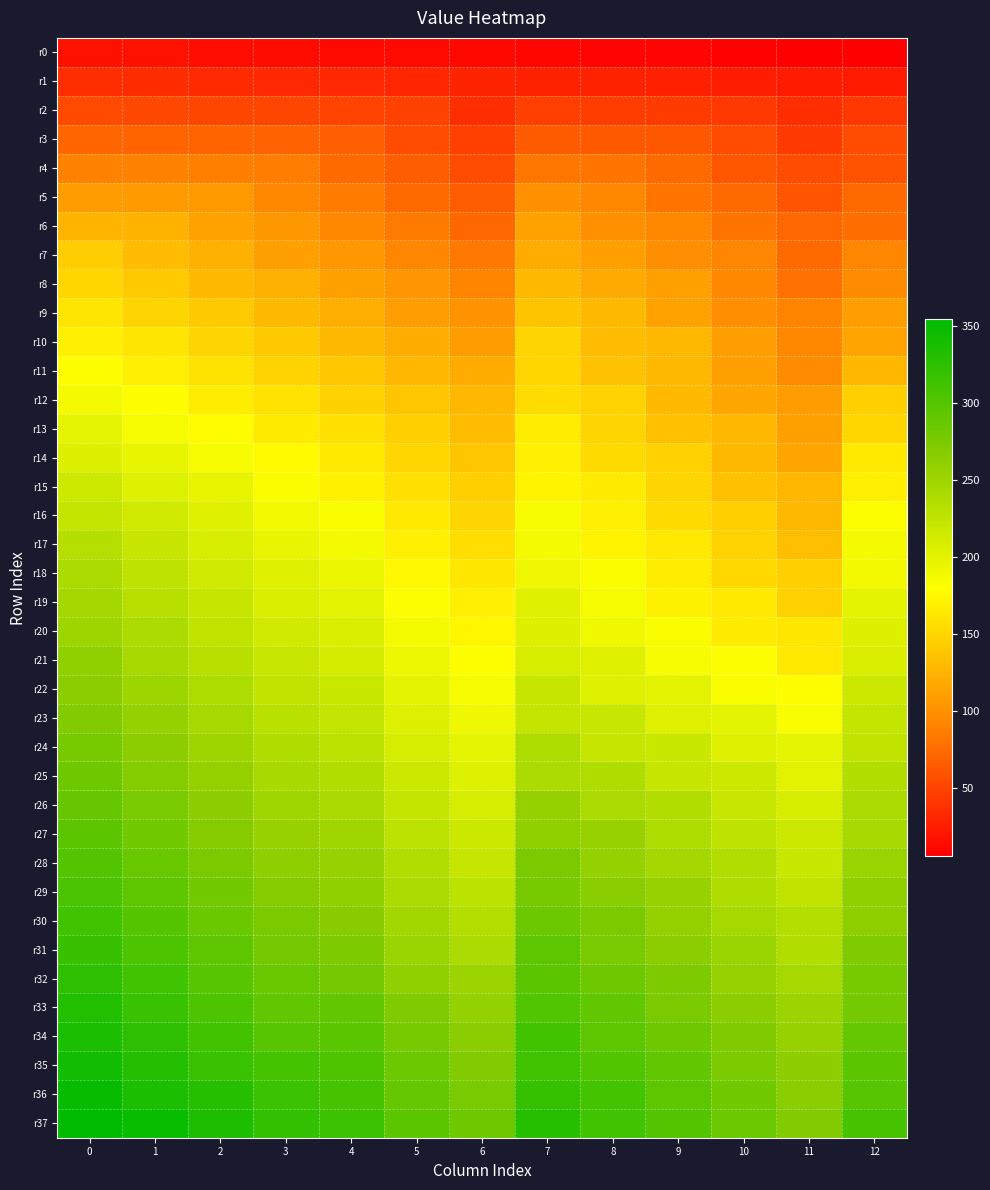

Which series has the largest total across all categories?

r37